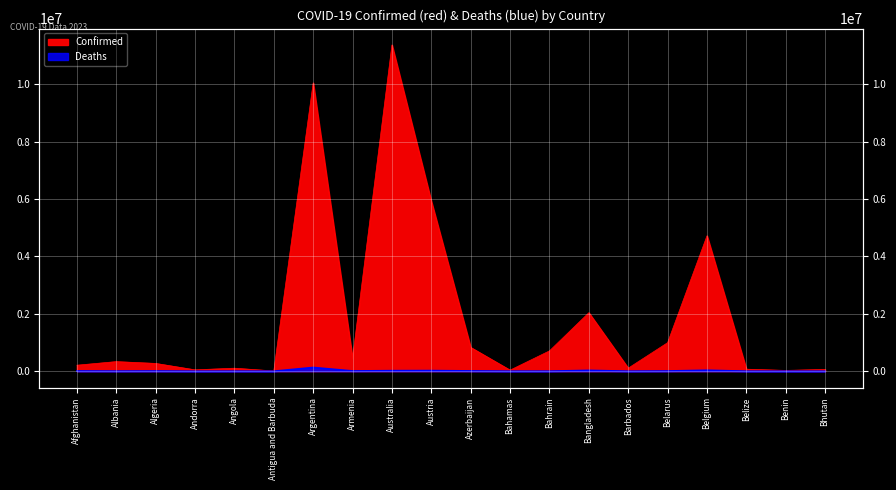

Rank the series at Belarus from highest to lowest value.

Confirmed, Deaths